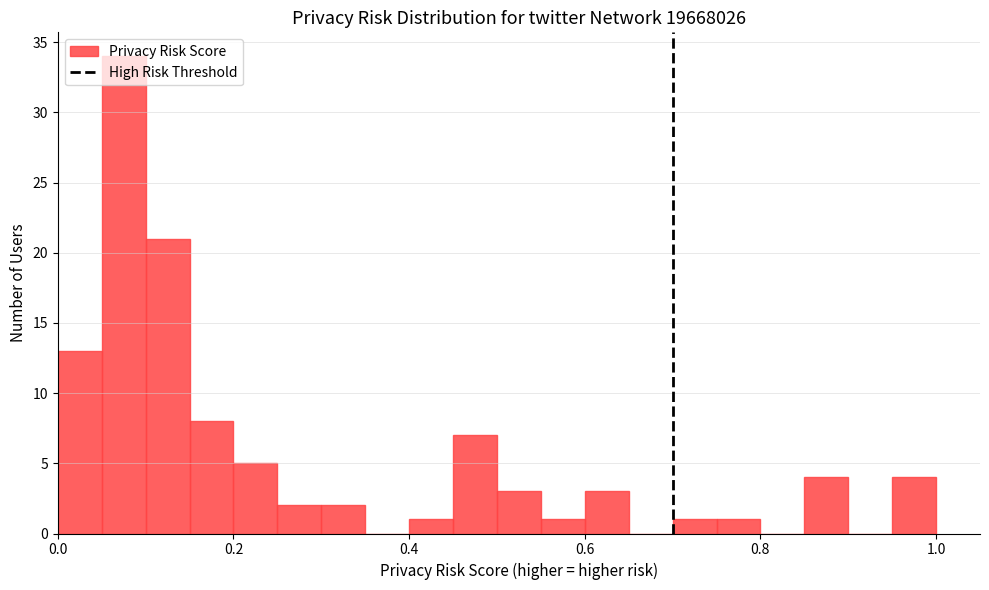

Read against the x-axis, roughly where is the centre of the tallest bar?

0.08